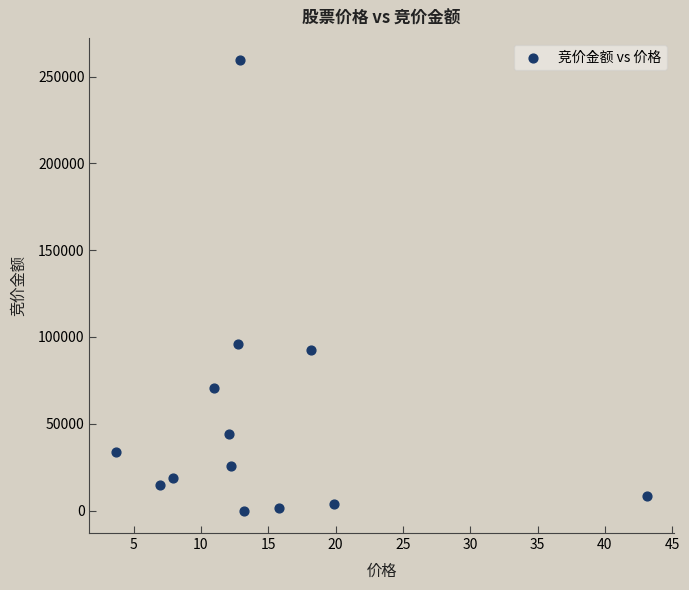

What is the range of Y values (max minus min)?

259297